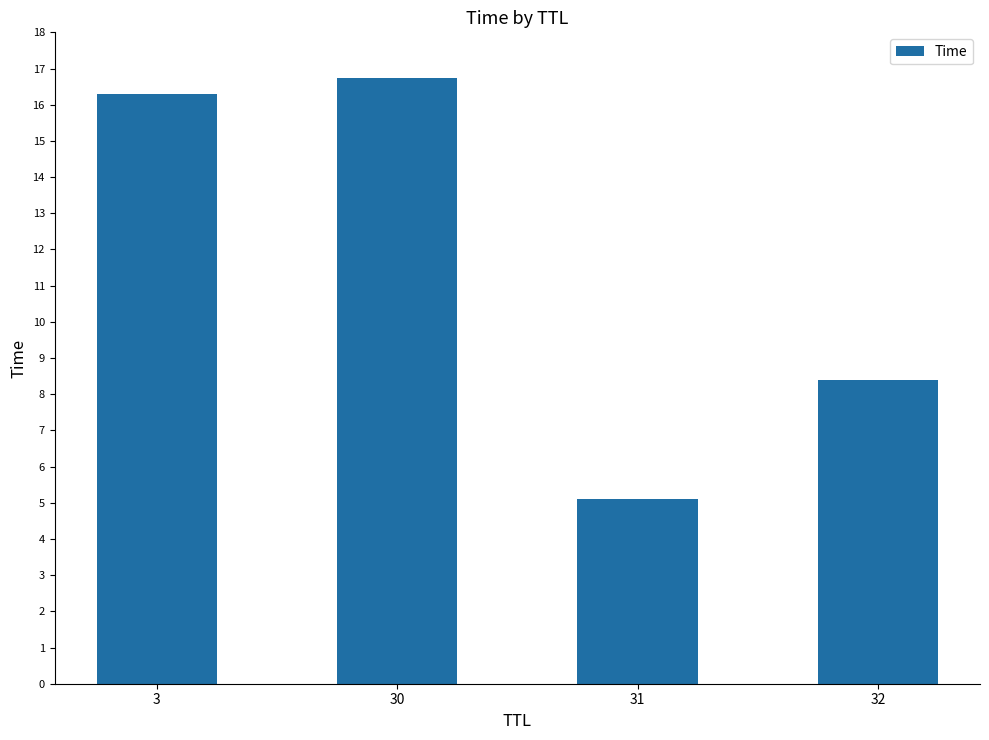

Approximately how many times larger is the value at 30 compared to 32?

2.0